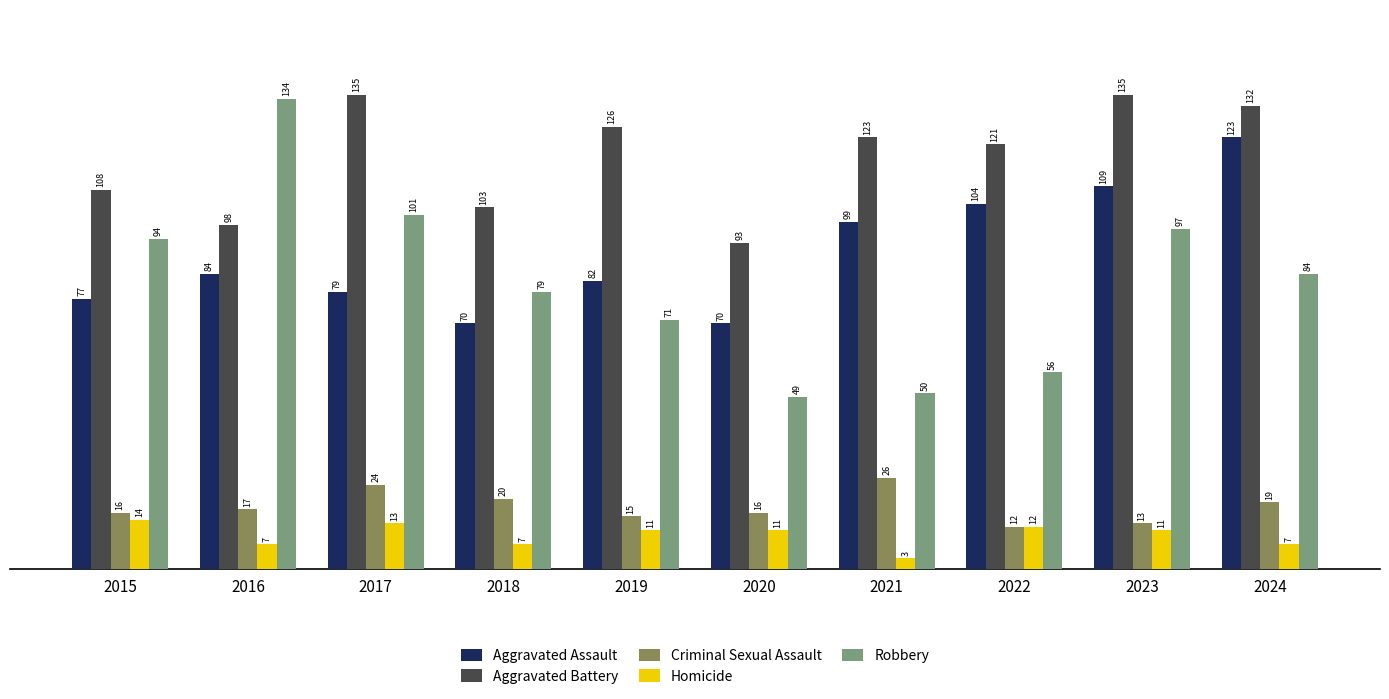

Which series has the widest spread of values?

Robbery